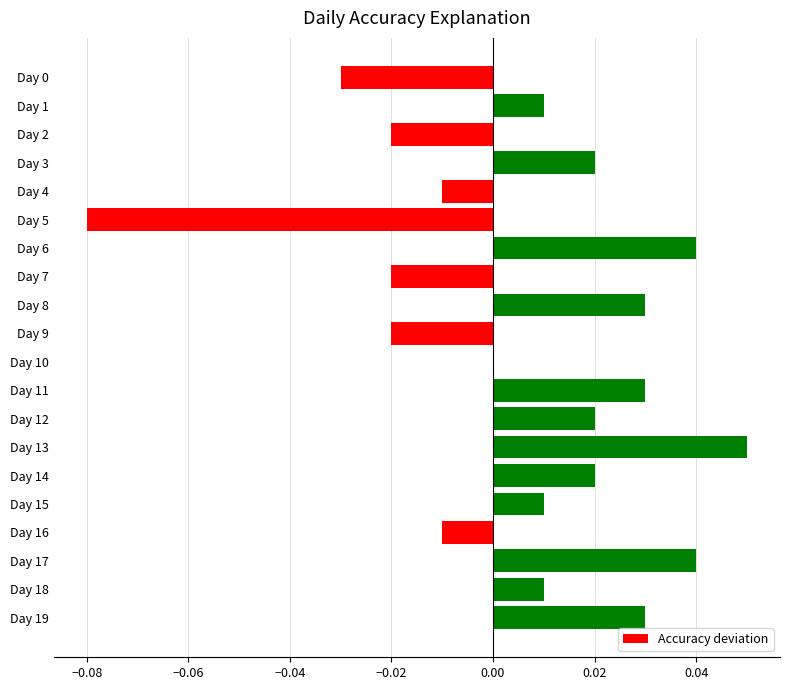

The value at Day 18 is 0.0. True or false?

True